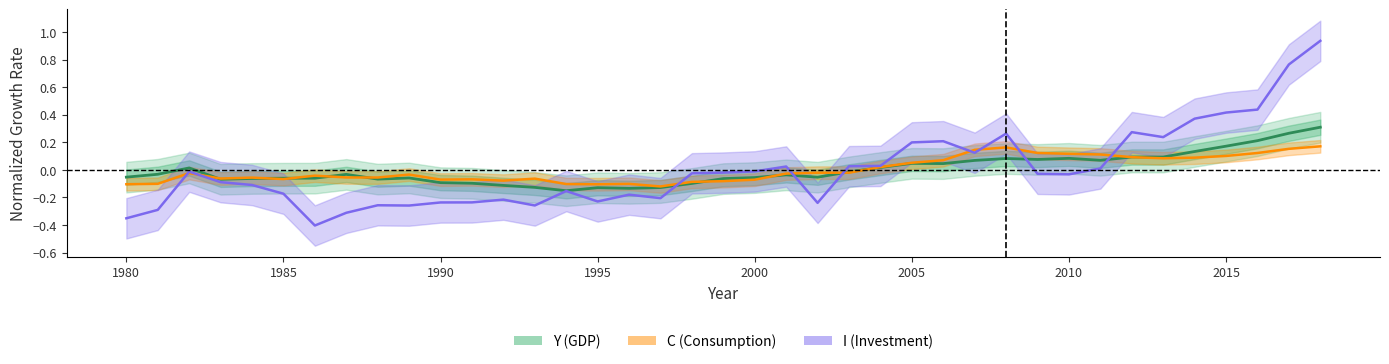

Is the value of I at 2010 greater than the value of C at 1985?

No